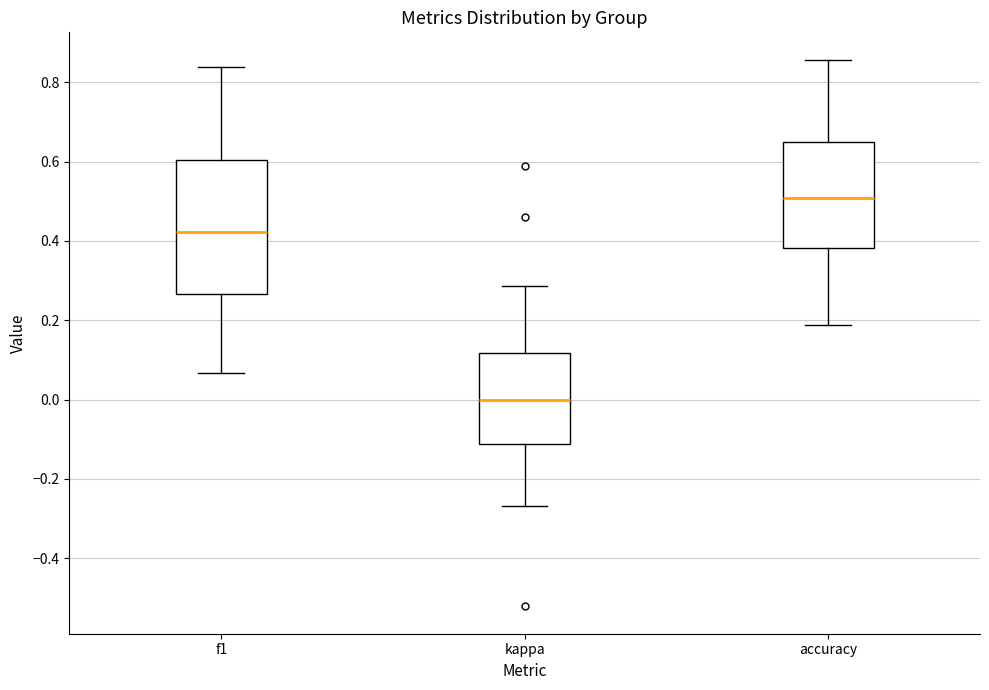

Which box has the highest median line?

accuracy